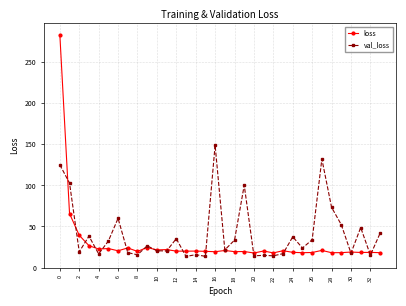

What is the difference between the maximum and minimum values in the val_loss series?

135.6